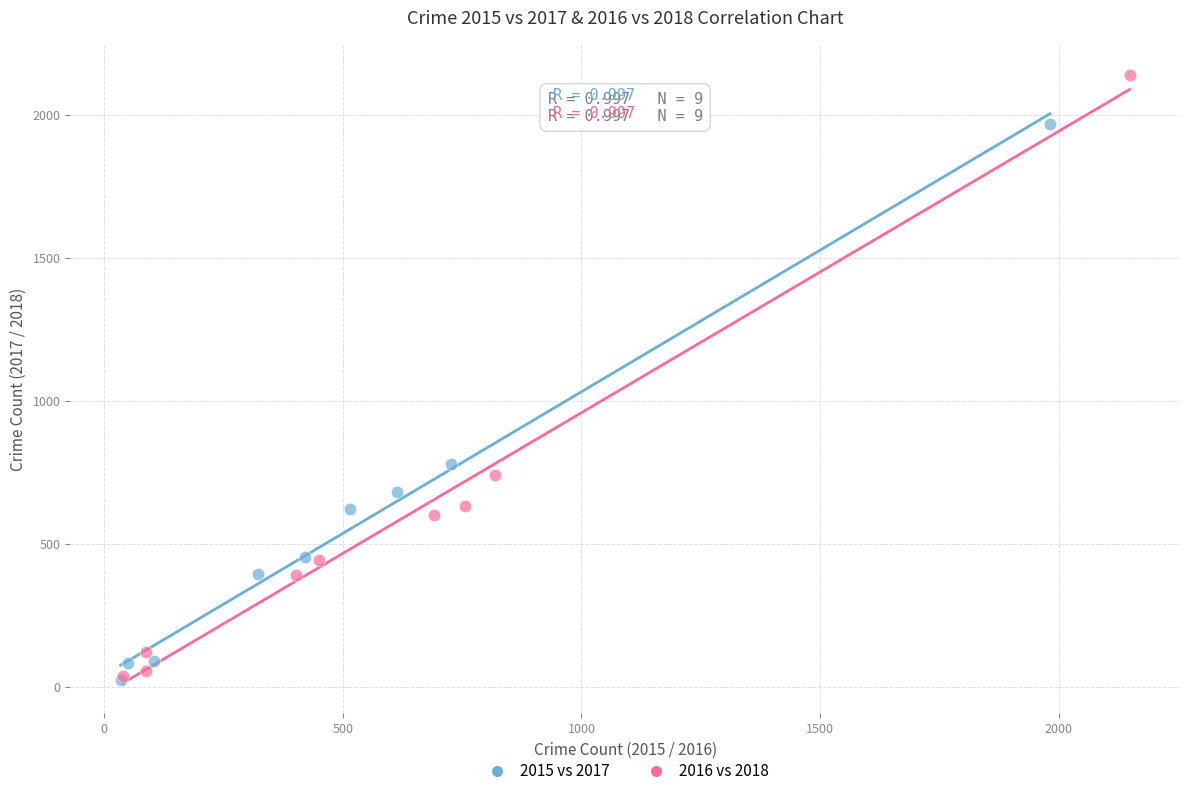

Which series has the largest Y range (max minus min)?

2016 vs 2018